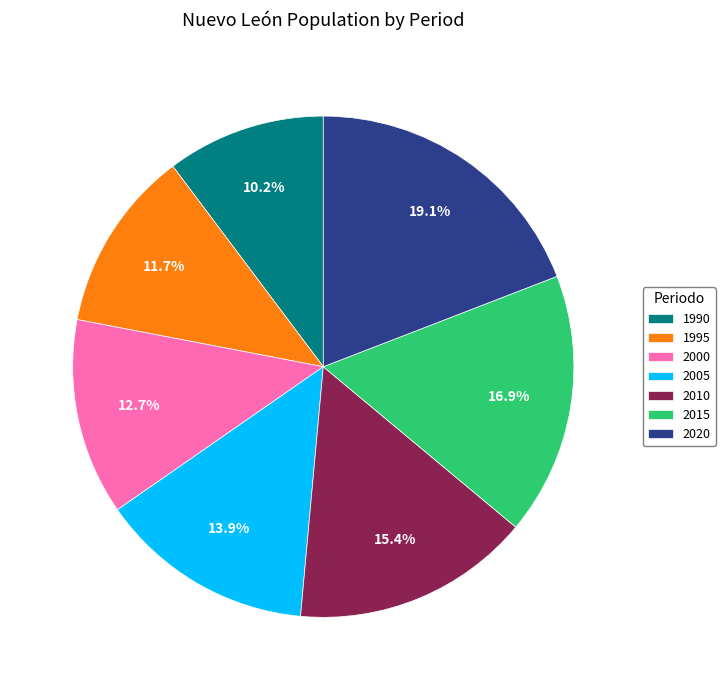

Which has a higher value, 2015 or 2020?

2020